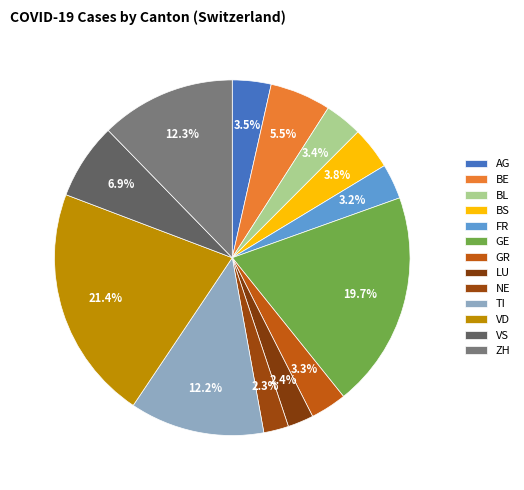

Count the number of slices in the pie.

13